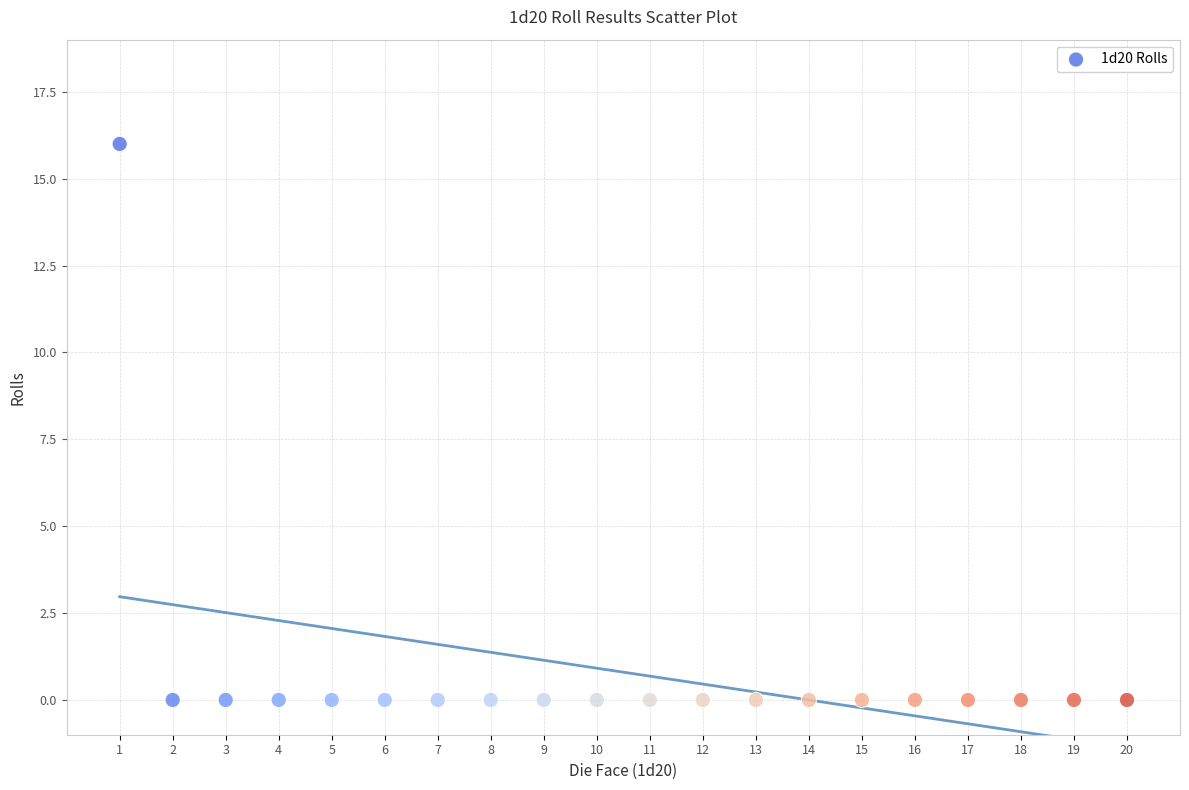

What is the range of X values (max minus min)?

19